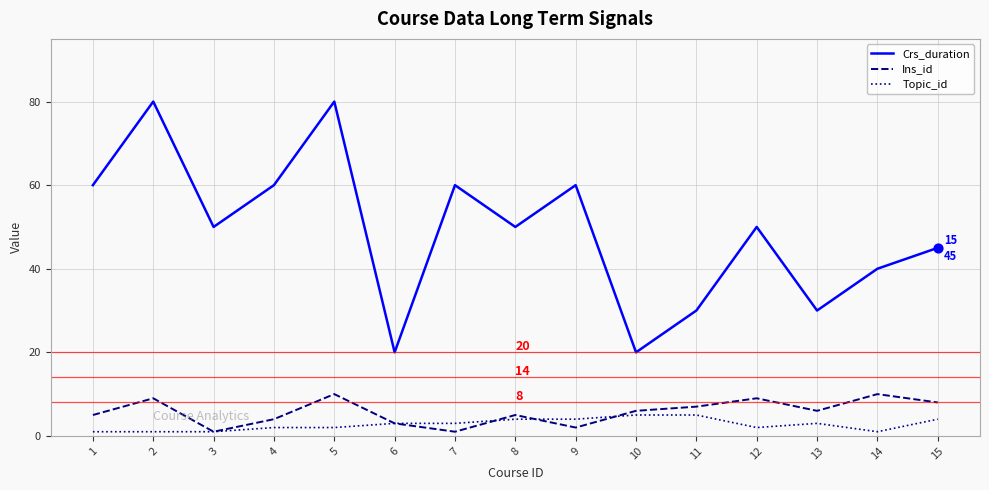

Between 2 and 13, which series saw the biggest shift?

Crs_duration